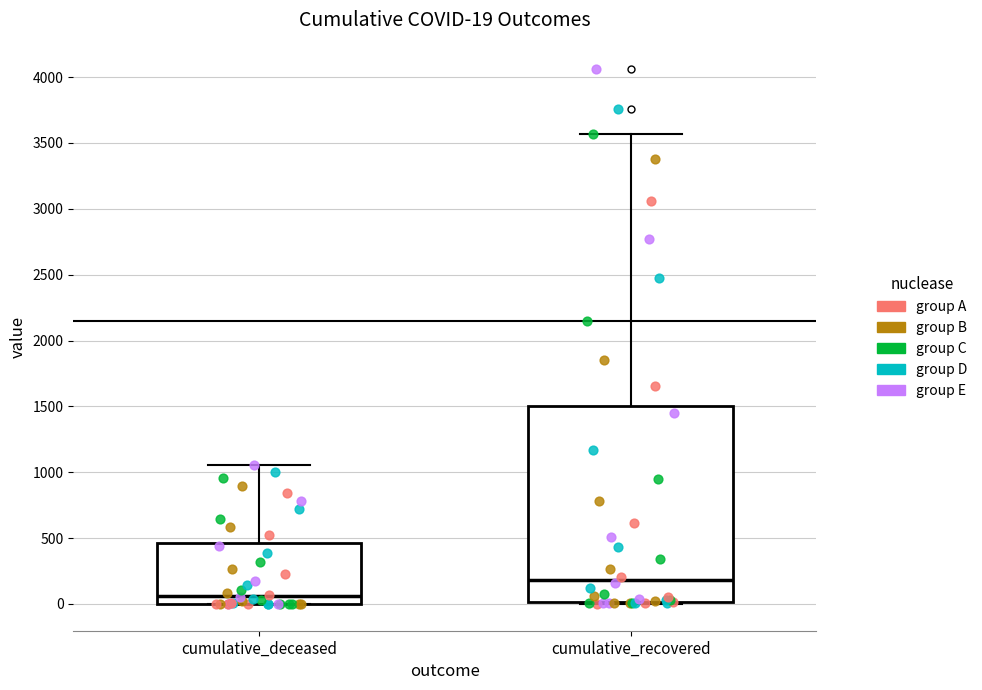

Which box's median line is the highest?

cumulative_recovered